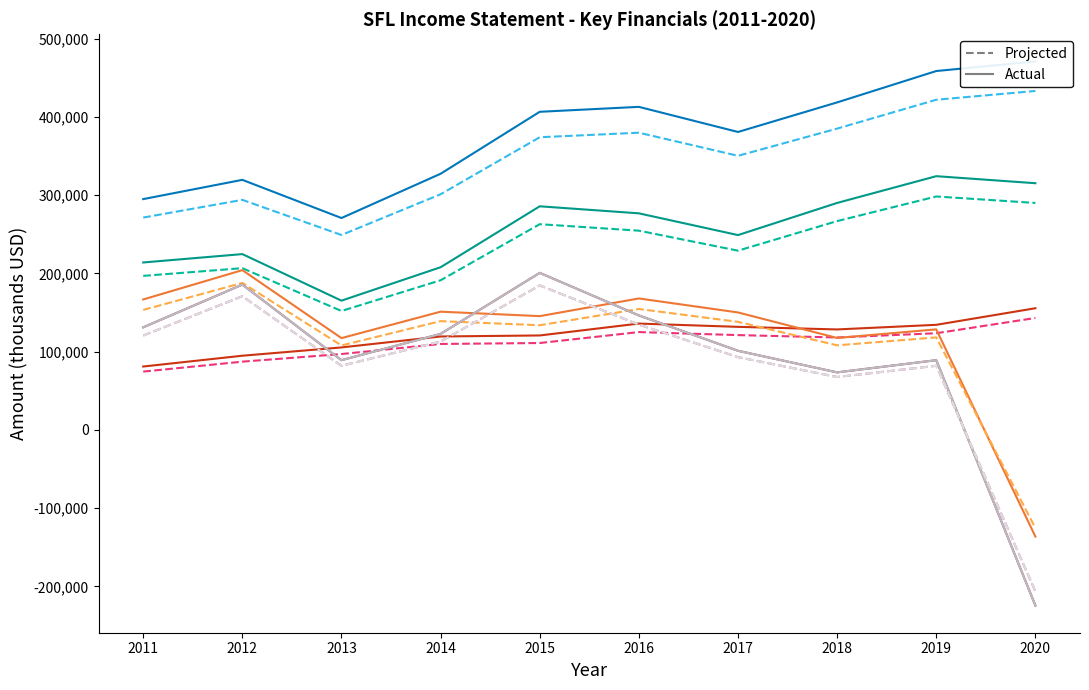

List the labels in order of Income Before Tax value, smallest first.

2020, 2018, 2013, 2019, 2017, 2014, 2011, 2016, 2012, 2015